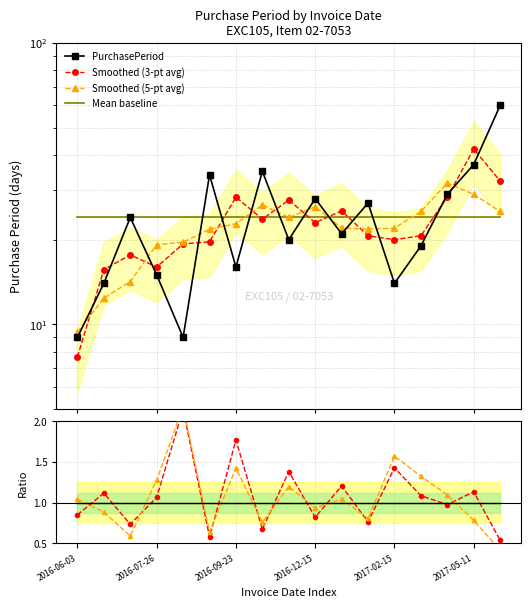

List the labels in order of value, smallest first.

2016-06-03, 2016-08-04, 2016-06-17, 2017-02-15, 2016-07-26, 2016-09-23, 2017-03-06, 2016-11-17, 2017-01-05, 2016-07-11, 2017-02-01, 2016-12-15, 2017-04-04, 2016-09-07, 2016-10-28, 2017-05-11, 2017-07-10